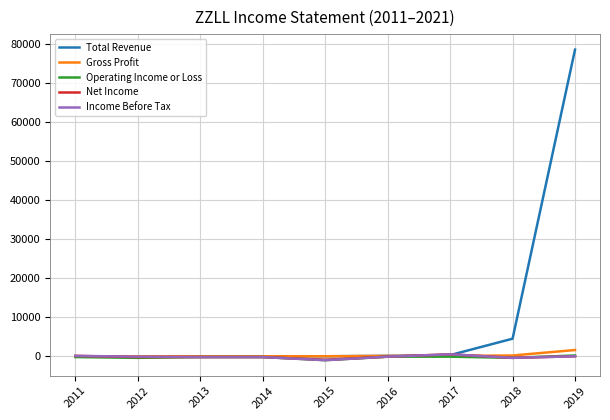

True or false: Gross Profit has a value of 200 at 2018.

True